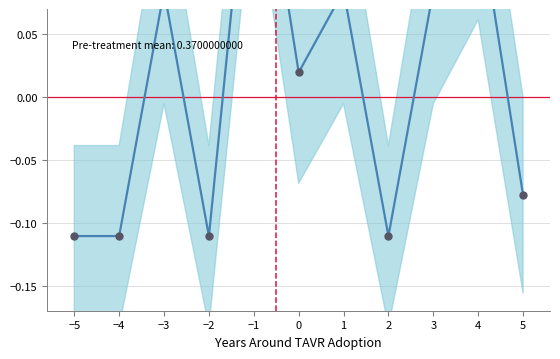

Reading right to left, transcribe all the data shown in this chart.

-0.1	0.1	0.1	-0.1	0.1	0.0	0.2	-0.1	0.1	-0.1	-0.1